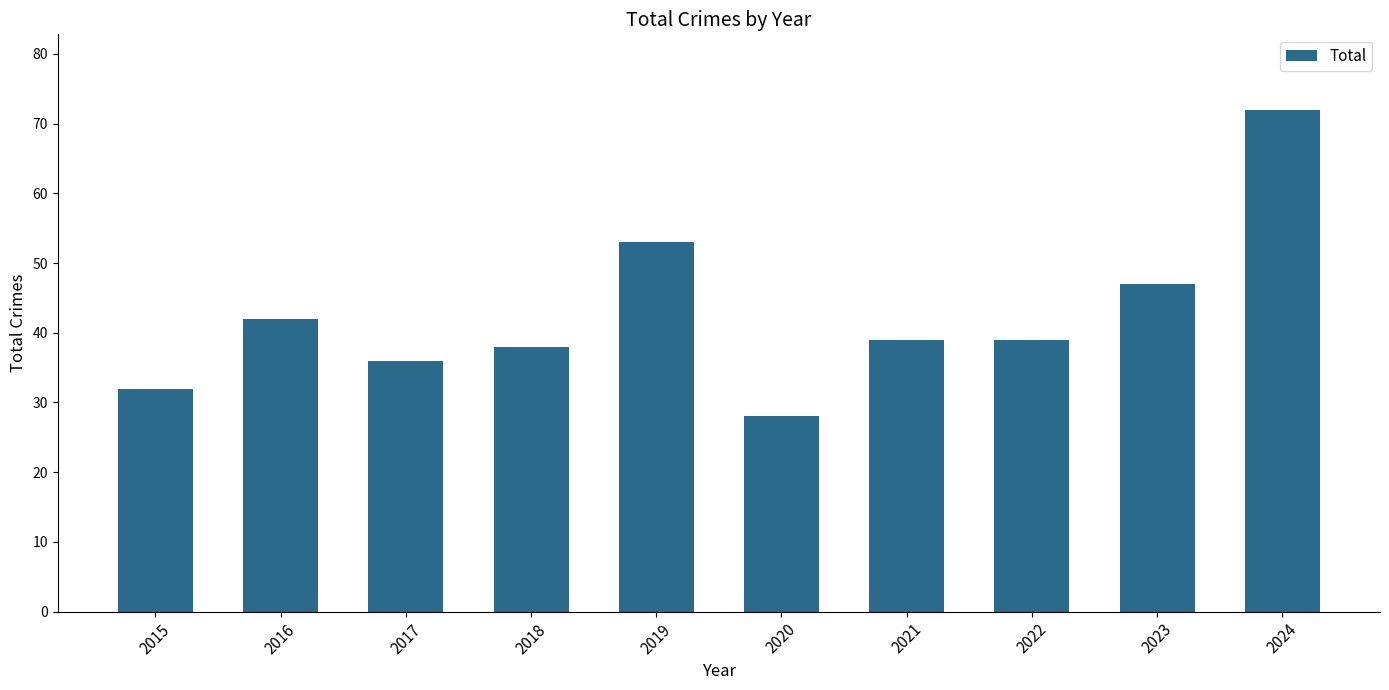

What is the change in value from 2023 to 2024?

+25